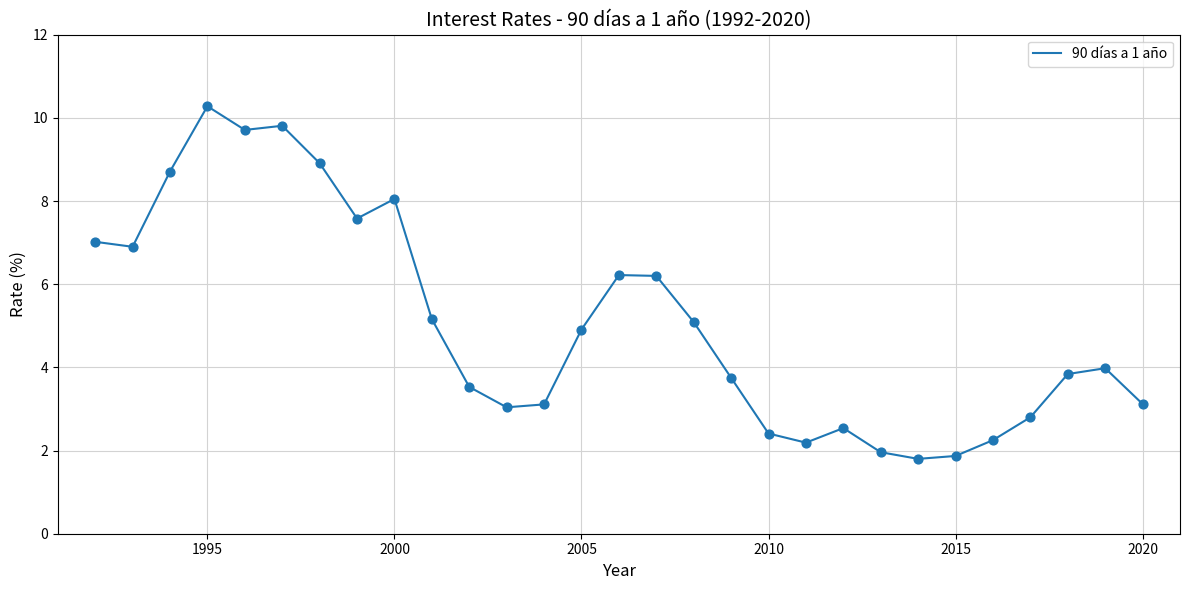

What is the difference between the maximum and minimum values?

8.5